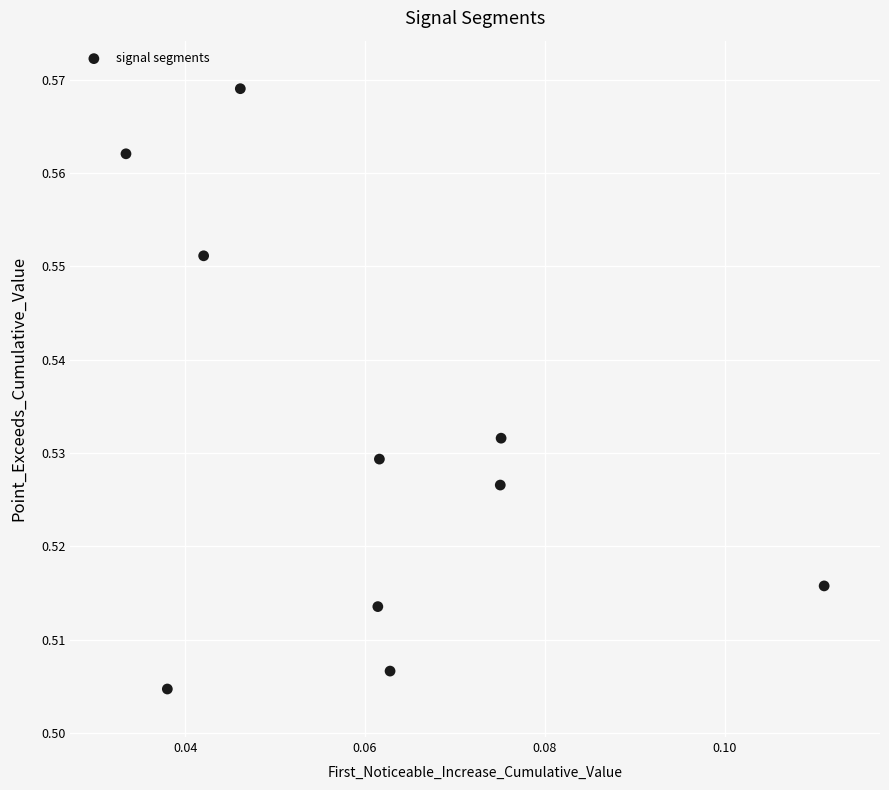

Count the number of points in this scatter plot.

10